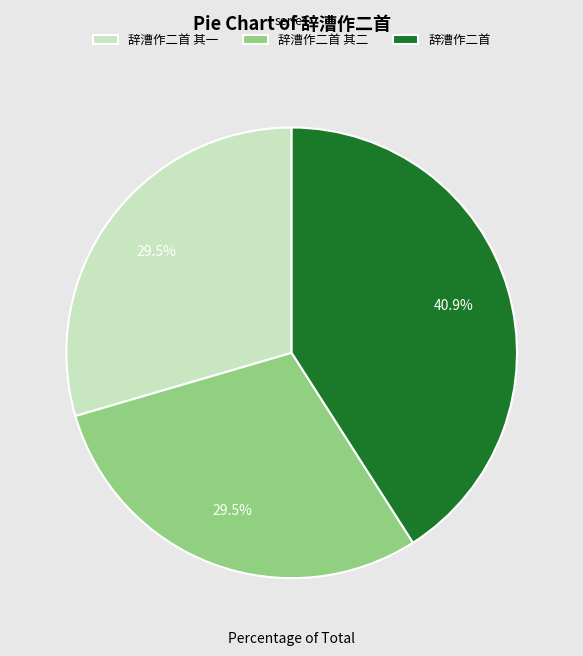

Which slice is the largest?

辞漕作二首